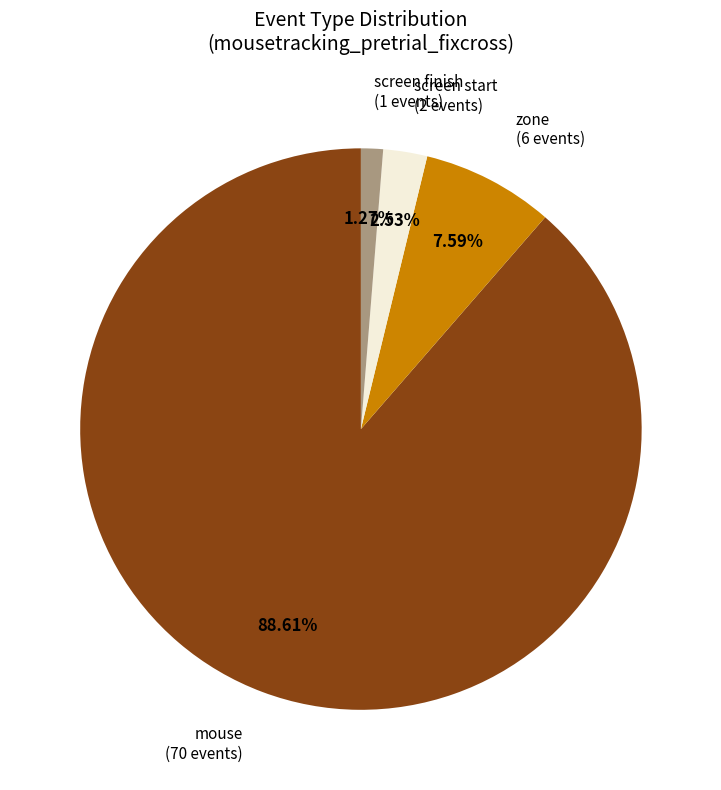

Is there a majority slice in this chart?

Yes